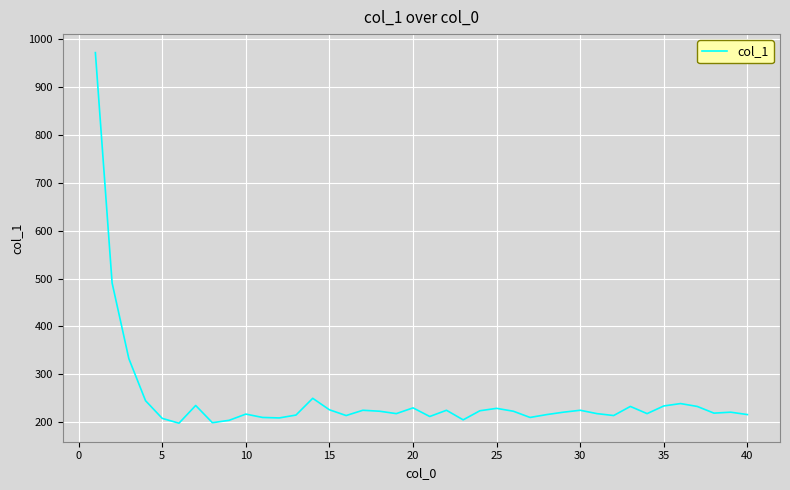

What is the difference between the maximum and minimum values?

774